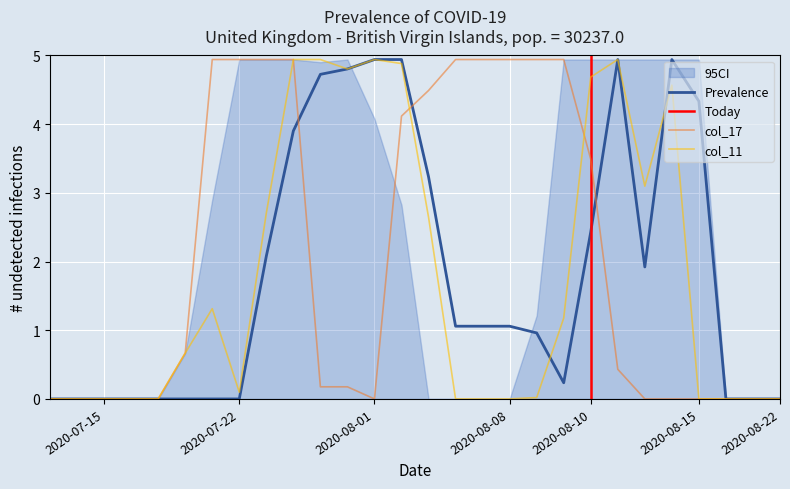

What is the highest value of the Prevalence series?

4.9